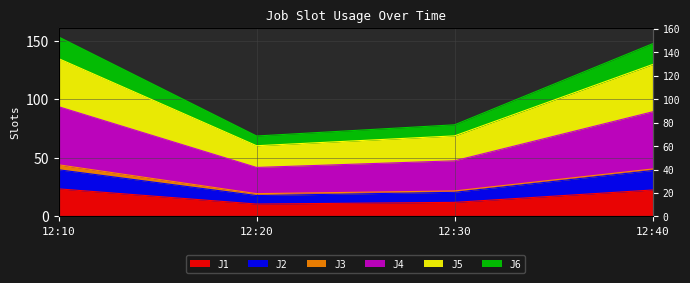

Which category has the lowest value across all series?

12:20